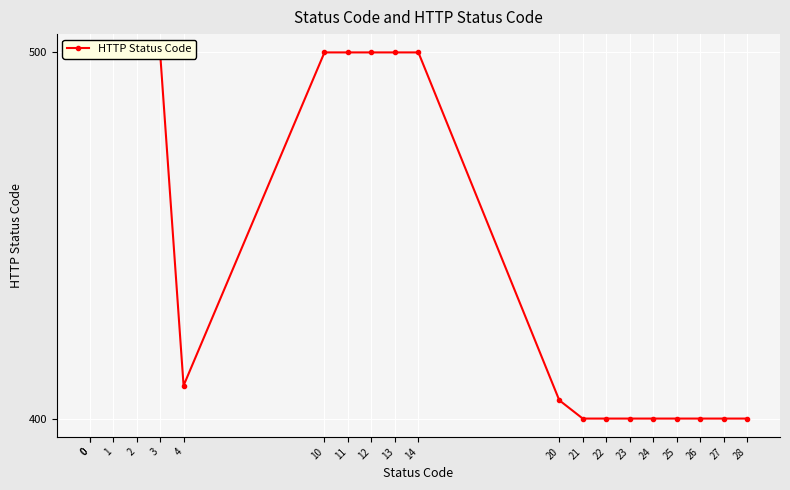

Rank the categories by value from lowest to highest.

21, 22, 23, 24, 25, 26, 27, 28, 20, 4, 0, 0, 1, 2, 3, 10, 11, 12, 13, 14